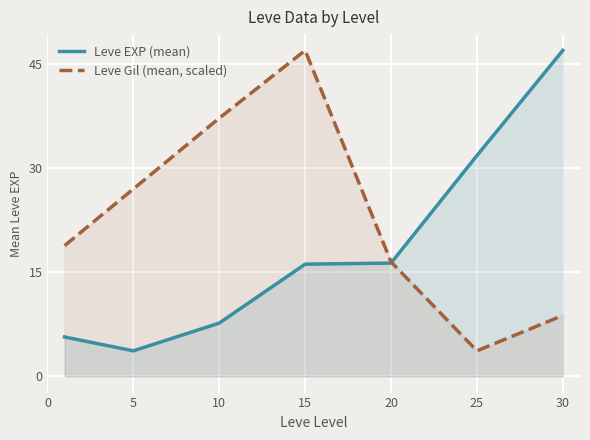

Which series has the largest range (max minus min)?

Leve EXP (mean)